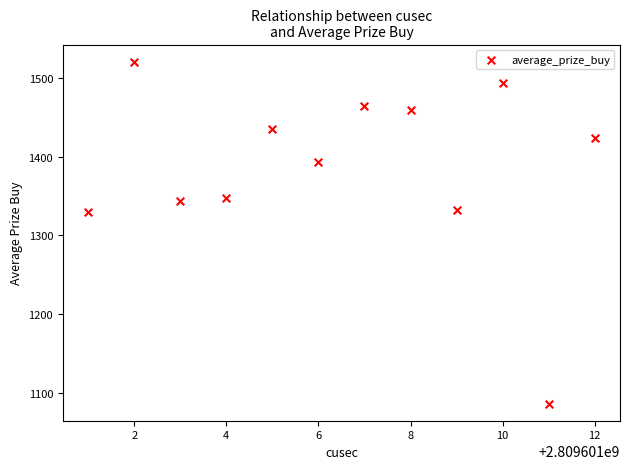

What is the average Y value?

1386.0